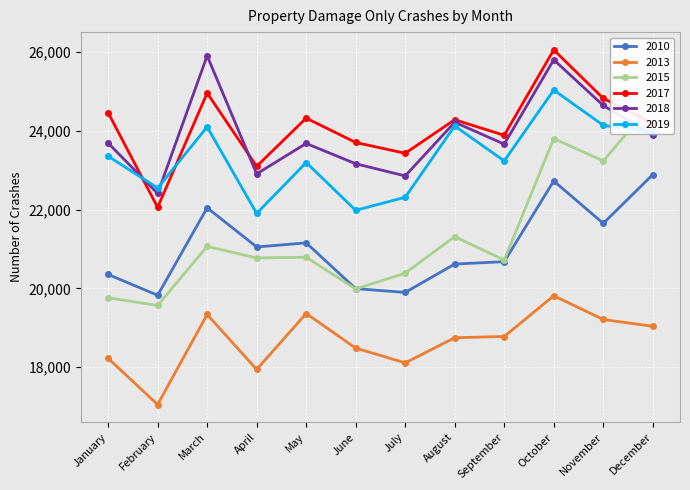

Reading left to right, what are all the values shown in this chart?

2010: 20352	19824	22045	21051	21155	19992	19897	20617	20678	22727	21650	22888
2013: 18222	17049	19336	17940	19361	18483	18107	18746	18777	19812	19209	19036
2015: 19761	19566	21064	20772	20791	19984	20387	21314	20717	23803	23236	24709
2017: 24462	22057	24960	23099	24323	23705	23430	24282	23887	26057	24826	24191
2018: 23690	22409	25907	22908	23680	23164	22855	24219	23662	25805	24645	23882
2019: 23357	22548	24100	21903	23196	21982	22313	24125	23236	25037	24140	23962